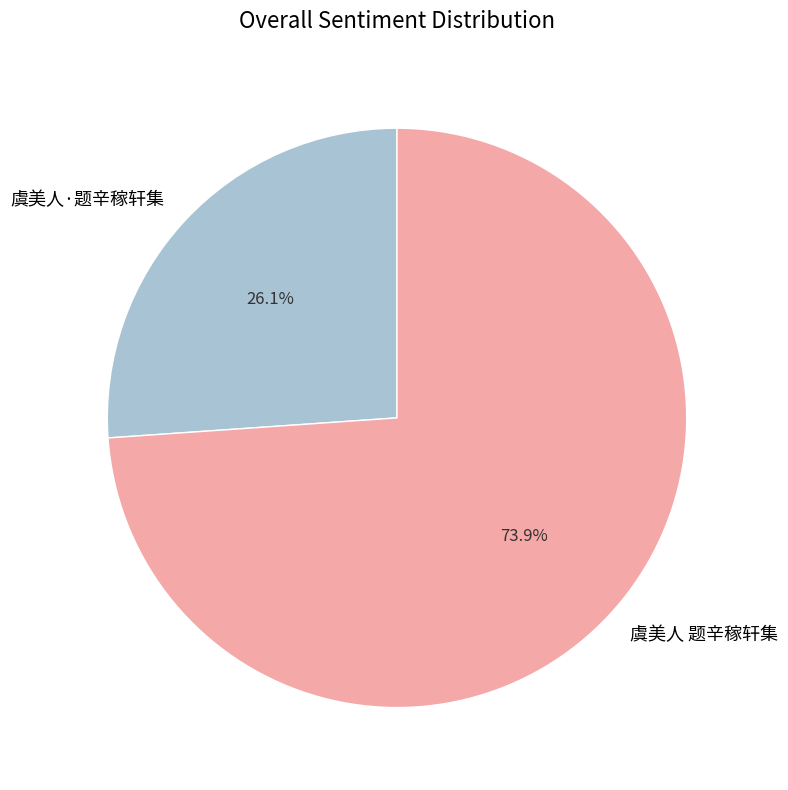

Does any single category account for the majority?

Yes